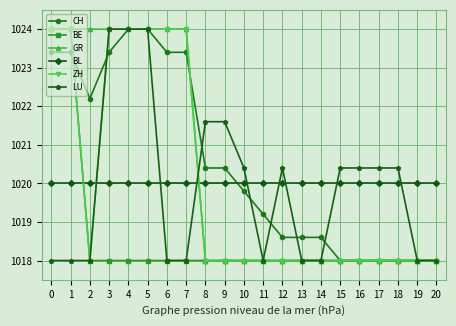

What is the value of the BE point at the 14th from the left?

1018.0